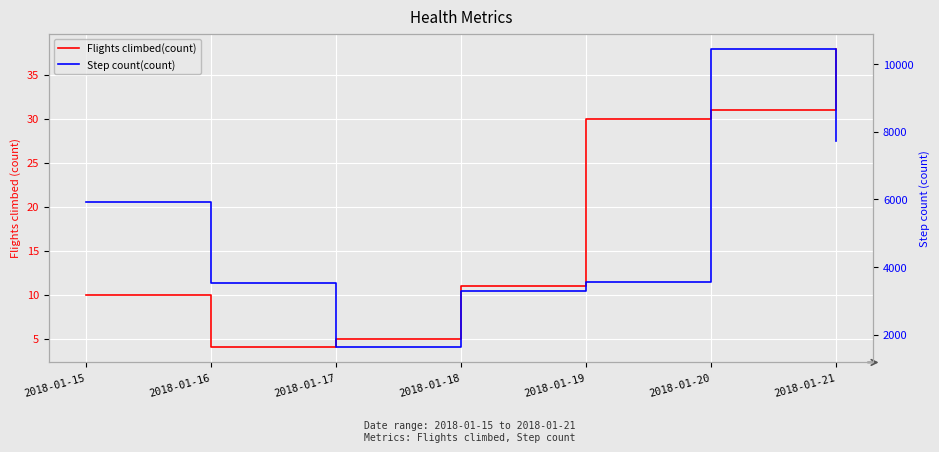

At 2018-01-15, list the series in order from smallest to largest.

Flights climbed(count), Step count(count)